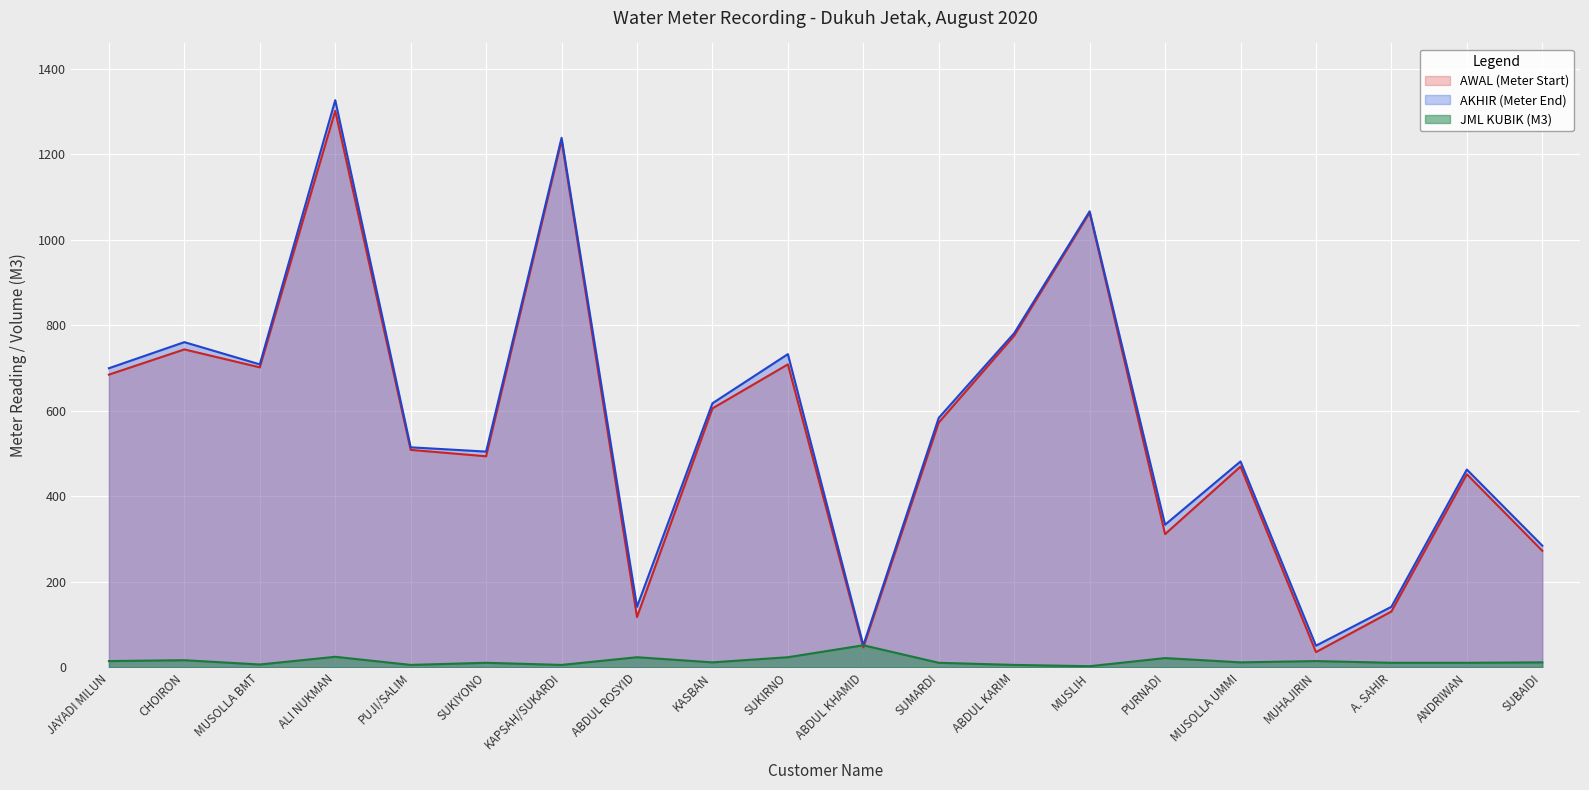

What value does the JML KUBIK (M3) series have at A. SAHIR, to the nearest 10?

10